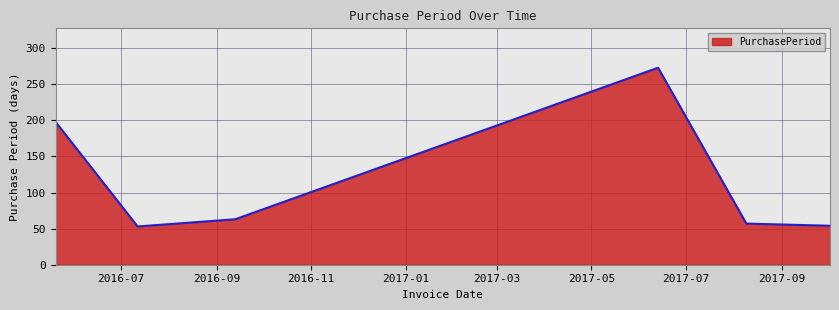

True or false: the data has more than 2 interior local peaks.

False